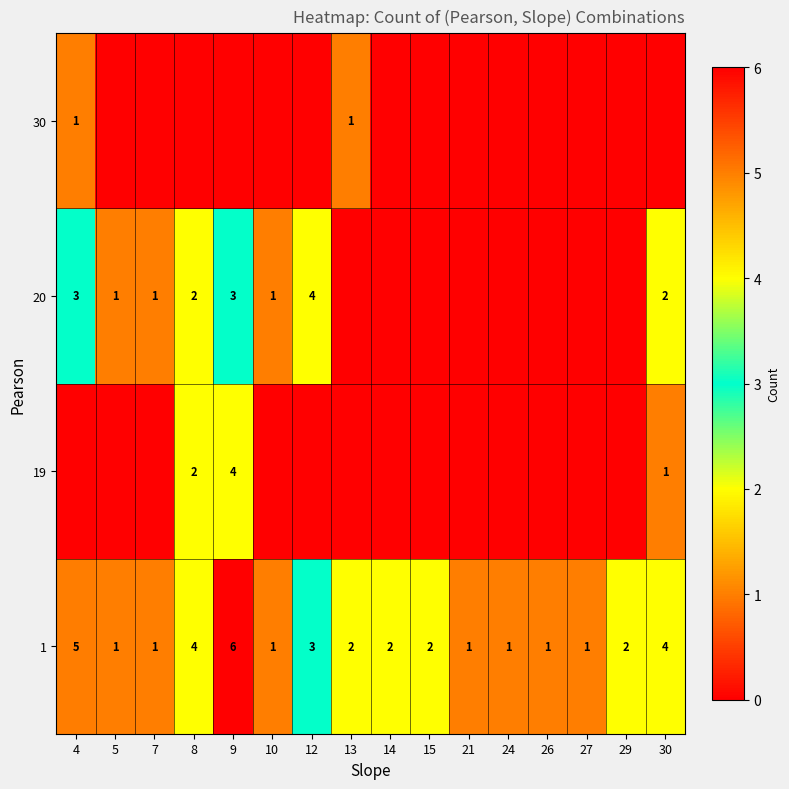

What is the approximate value of 1 at 26?

1